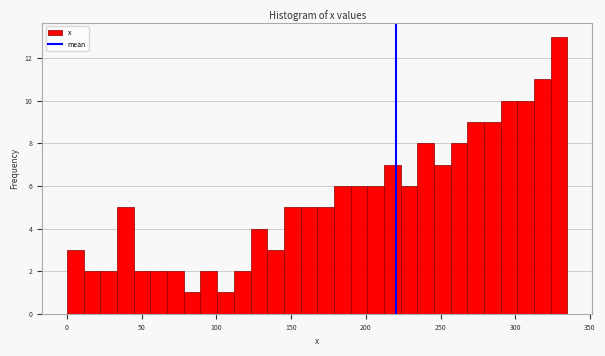

Around what value on the x-axis is the tallest bar? Give the approximate position of its centre, as read against the axis.

330